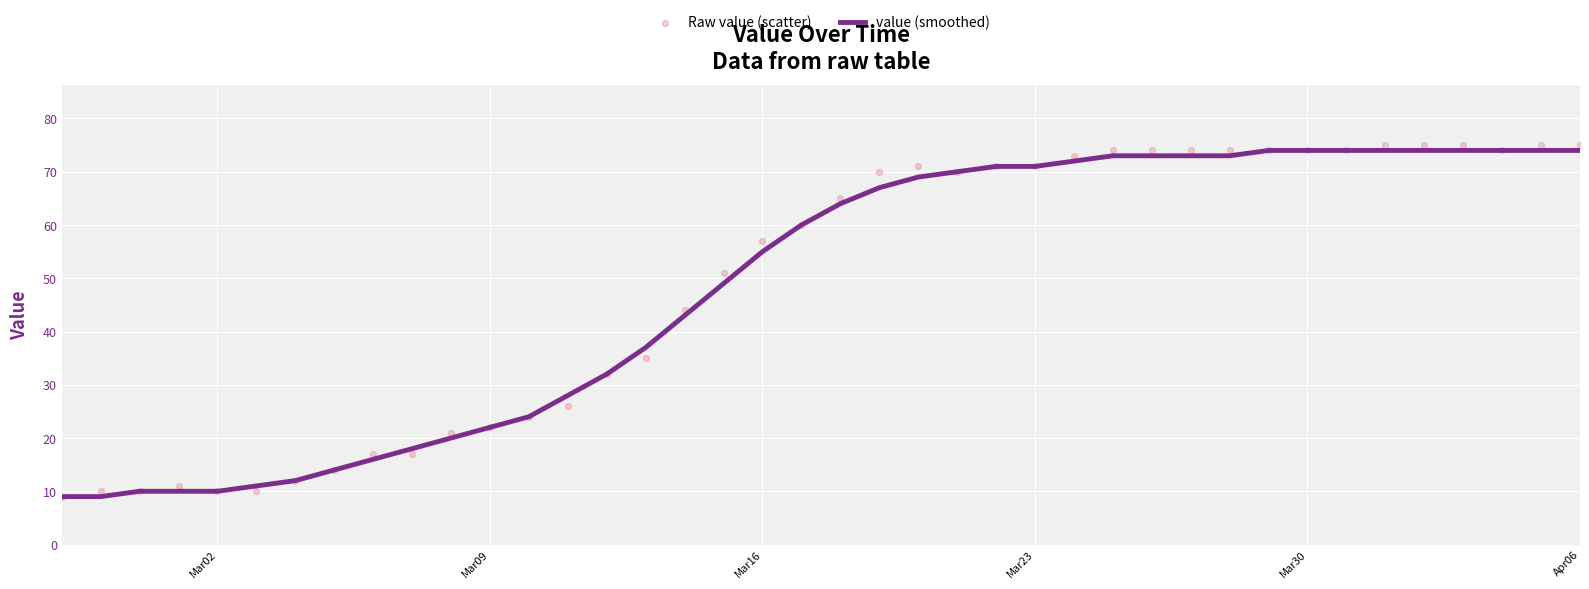

What is the minimum value for value (smoothed)?

9